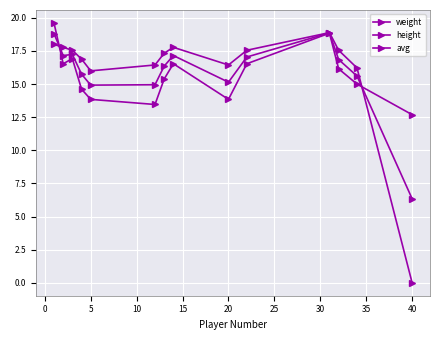

How many lines are shown in the chart?

3